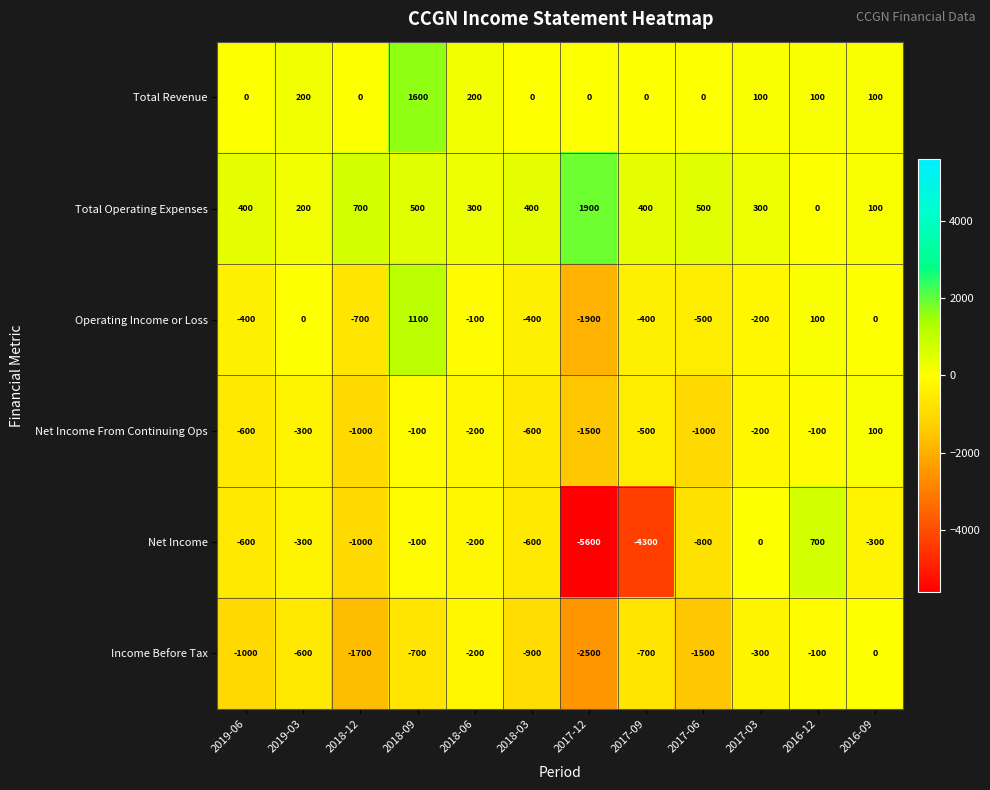

Where is Income Before Tax nearest to the value -1250?

2019-06